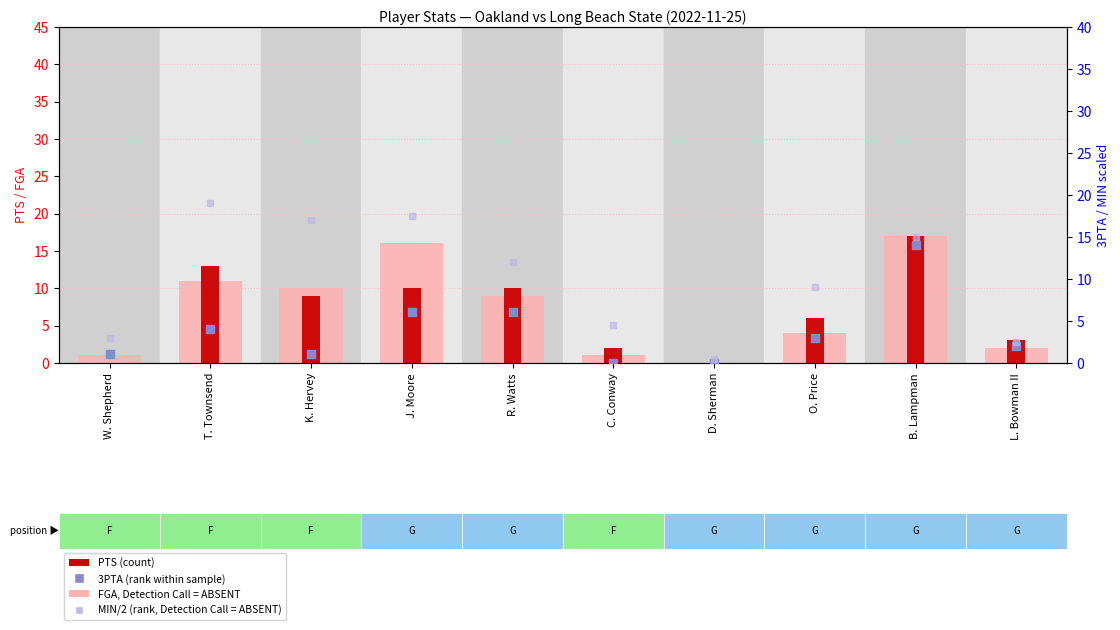

At which category is the sum across all series the highest?

B. Lampman